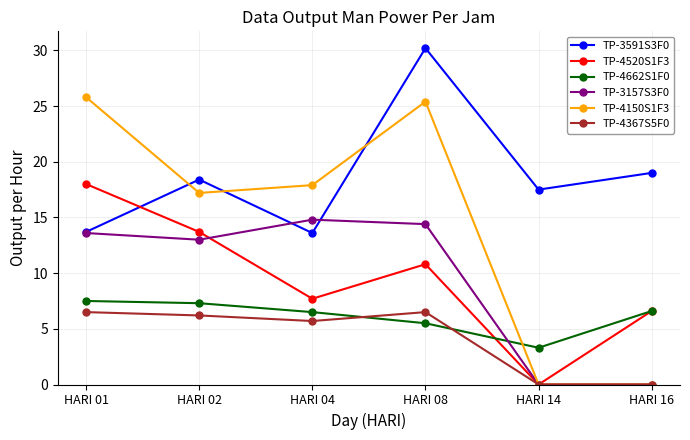

Between HARI 02 and HARI 08, which series saw the biggest shift?

TP-3591S3F0